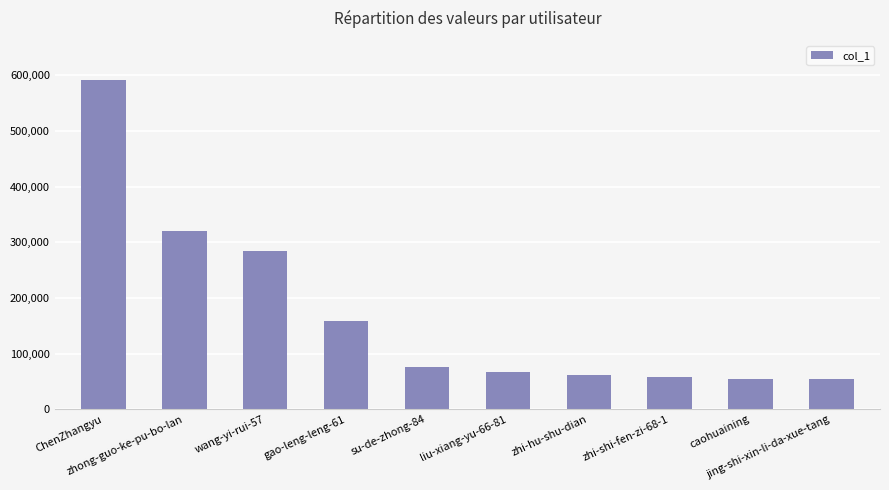

Does the chart contain stacked bars?

No